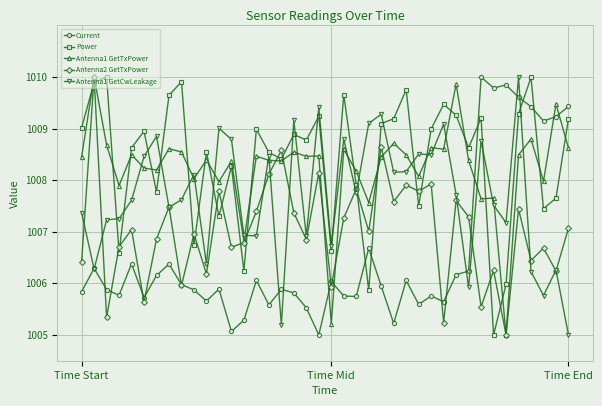

What is the maximum value shown in the chart?

1010.0